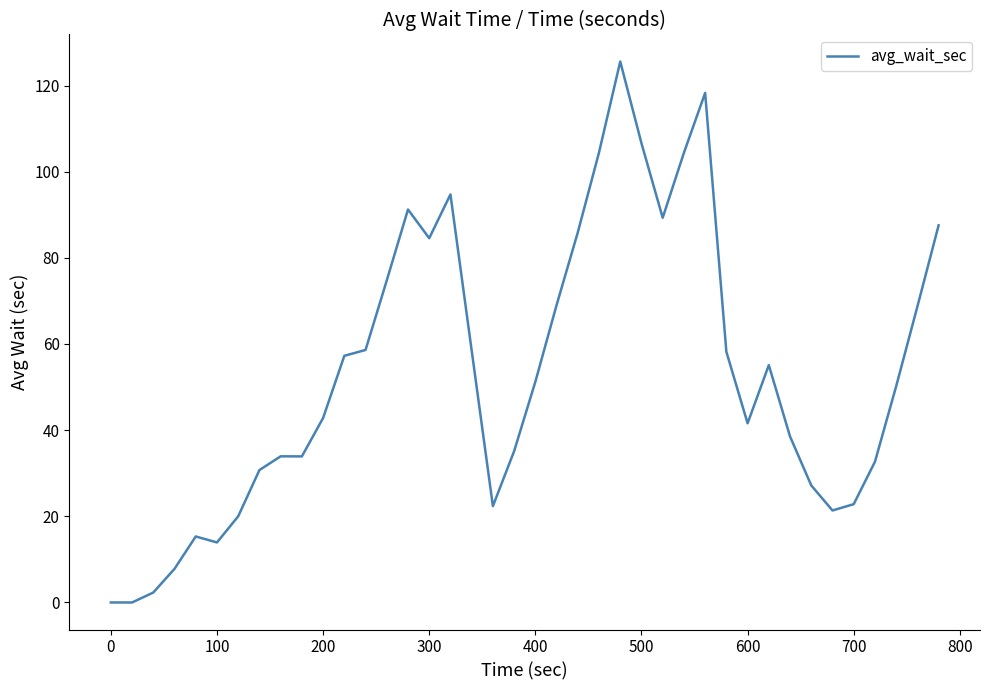

What is the maximum value shown in the chart?

125.6